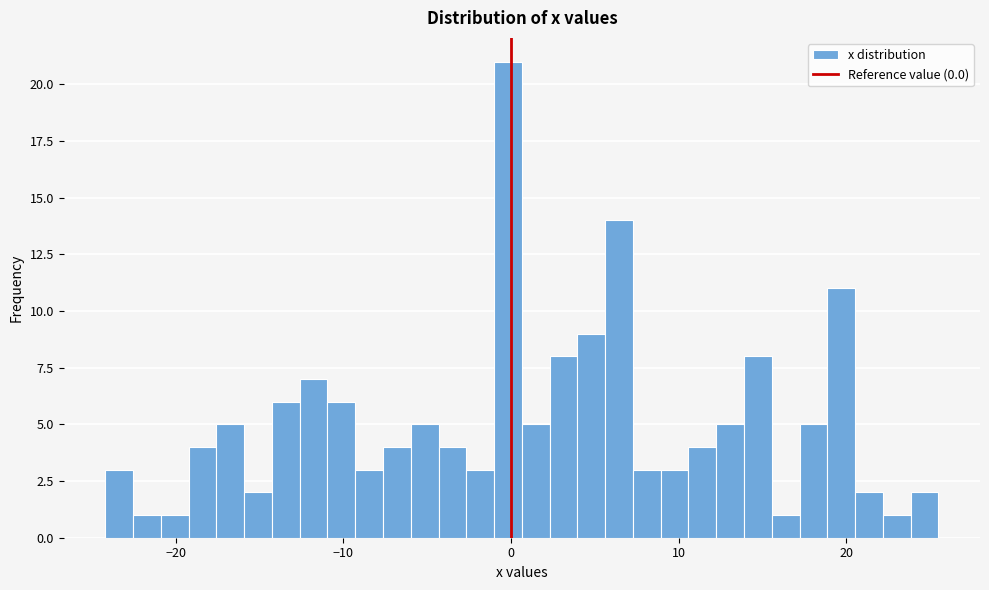

Read against the x-axis, roughly where is the centre of the tallest bar?

0